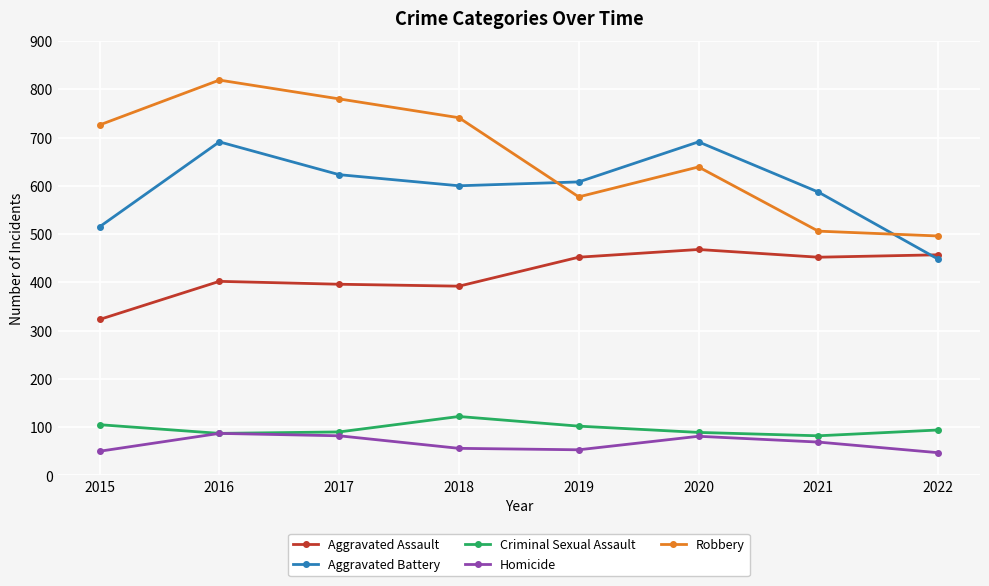

List the series in order of their peak value, highest first.

Robbery, Aggravated Battery, Aggravated Assault, Criminal Sexual Assault, Homicide